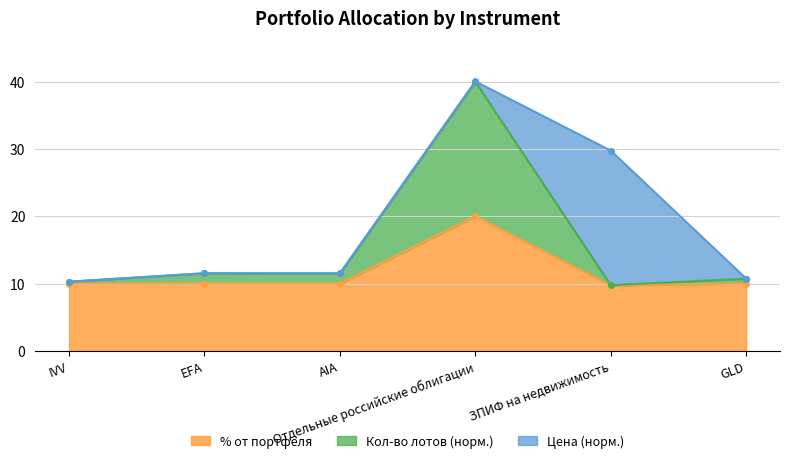

What is the label of the 5th point from the left?

ЗПИФ на недвижимость